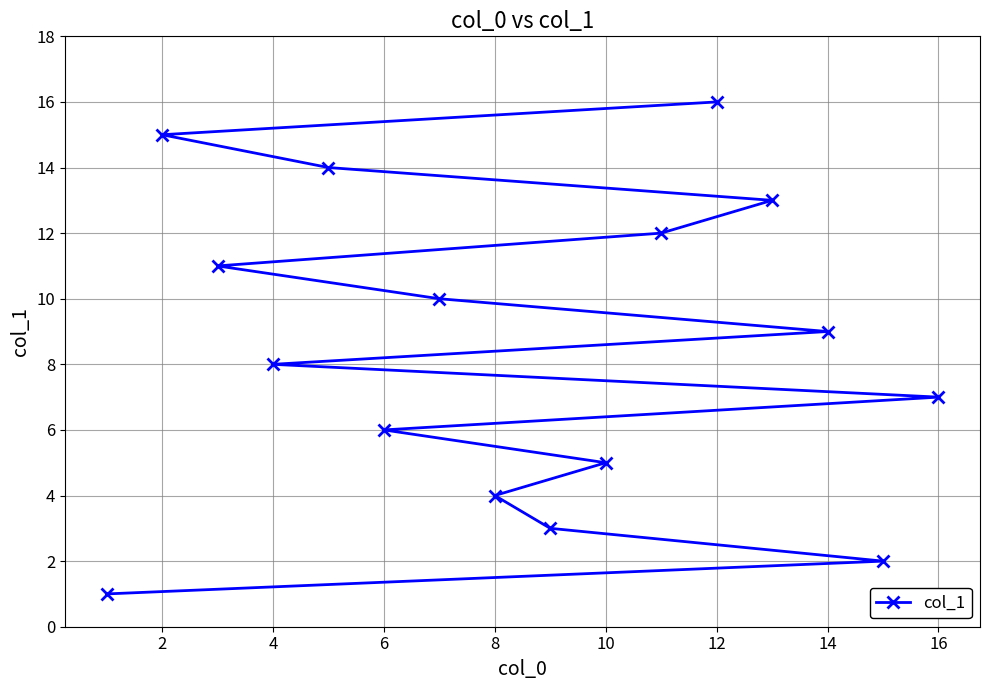

Approximately how many times larger is the value at 12 compared to 4?

2.0